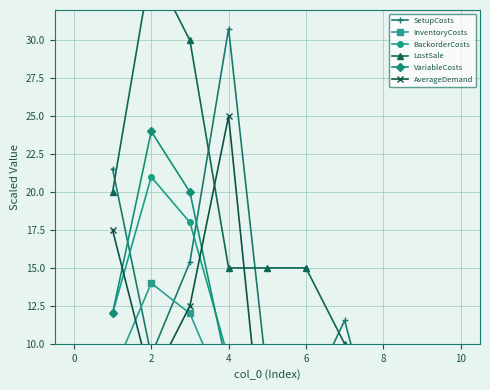

Is the value of LostSale at 10 greater than the value of VariableCosts at 8?

Yes